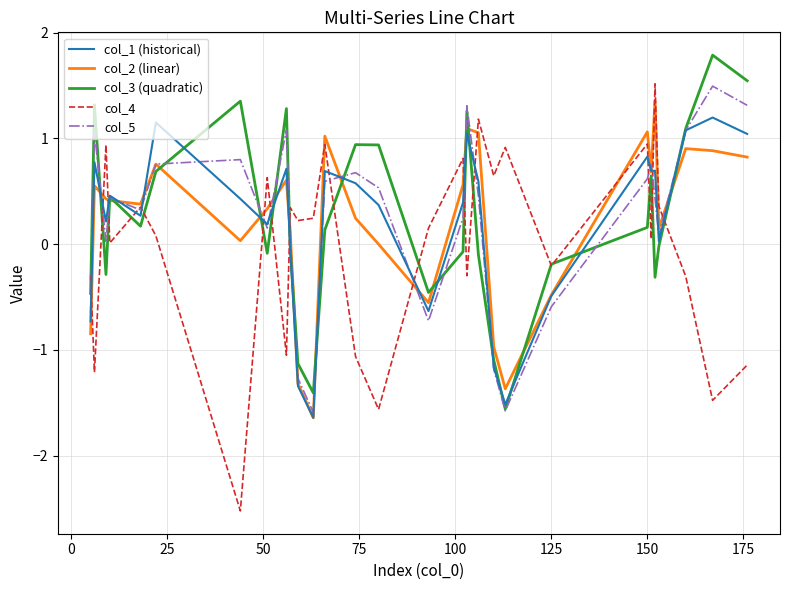

How many negative values does the col_1 (historical) series have?

8